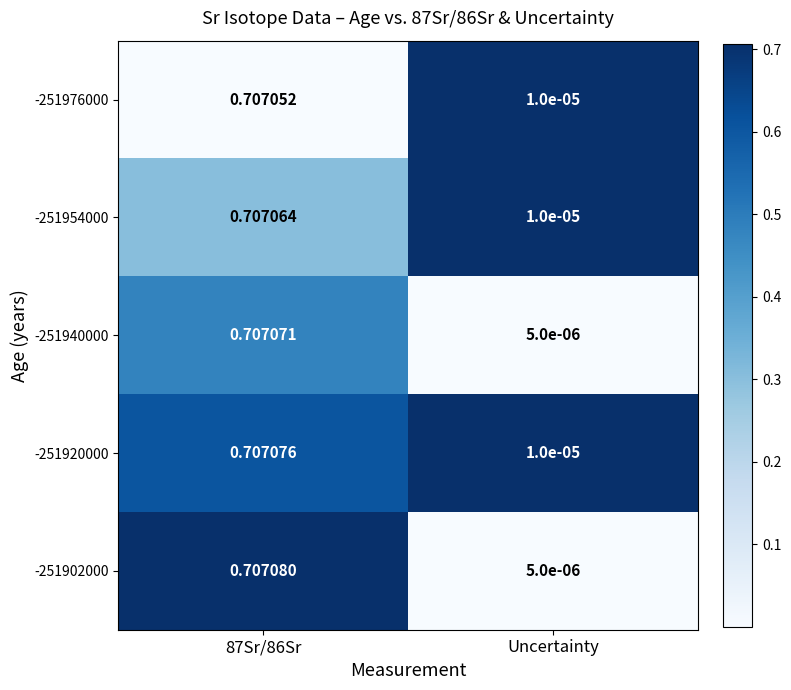

Is the value of -251954000 at 87Sr/86Sr greater than the value of -251902000 at Uncertainty?

Yes